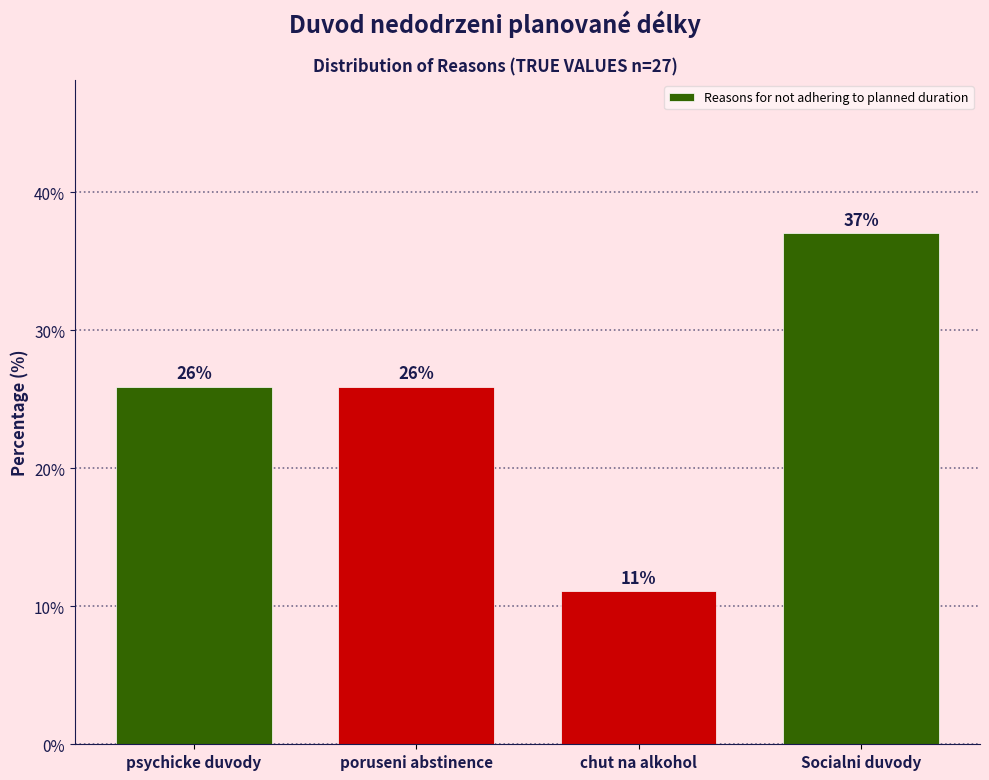

What is the smallest value displayed?

11.1